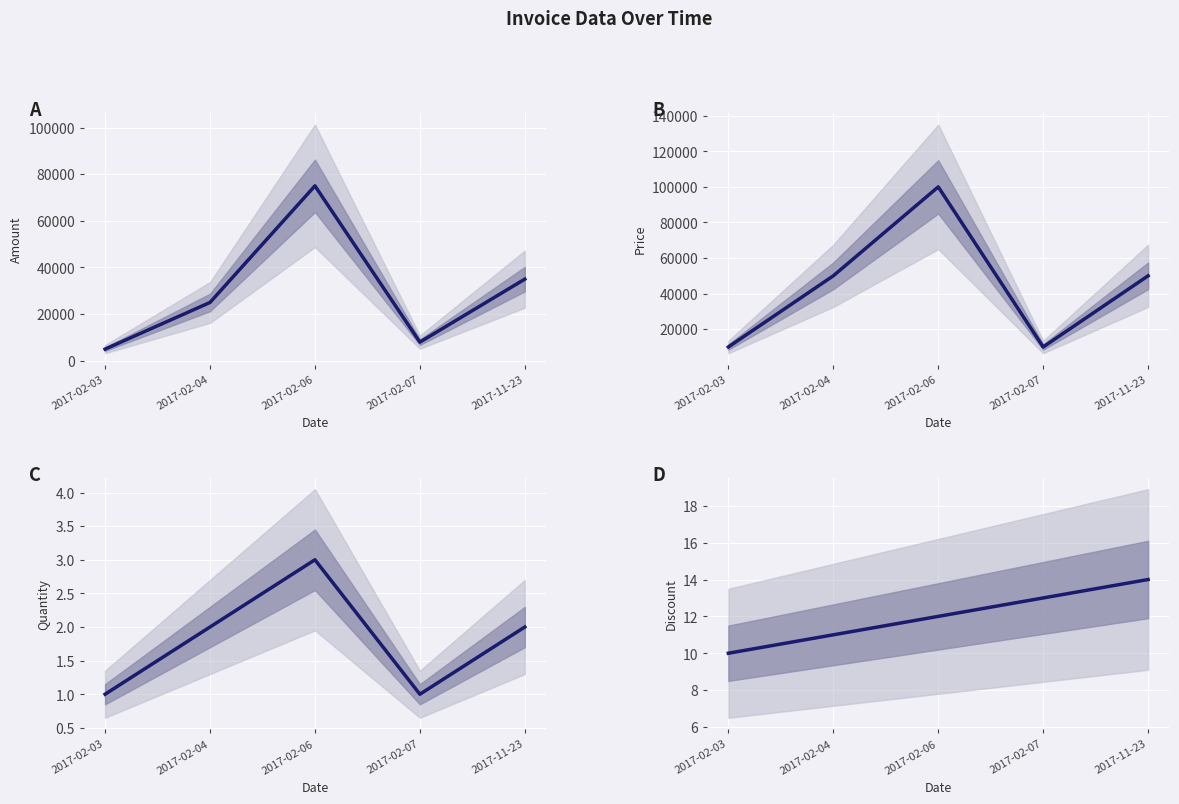

At how many categories does at least one series exceed 3691?

5